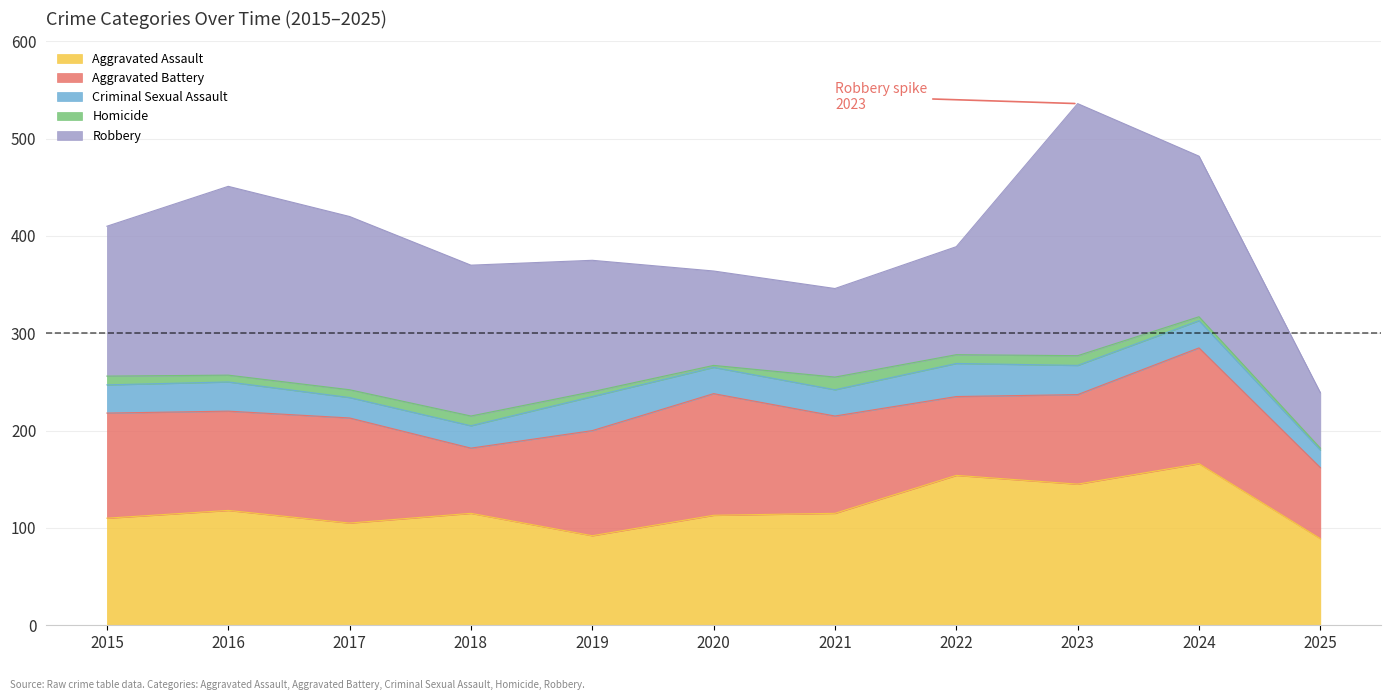

Where does the Homicide series first go above 8?

2015